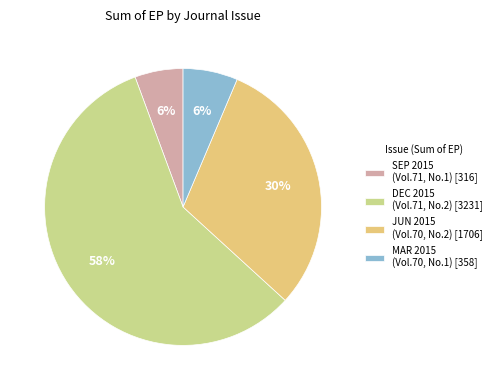

Does DEC 2015 (Vol.71, No.2) [3231] account for over 50% of the chart?

Yes